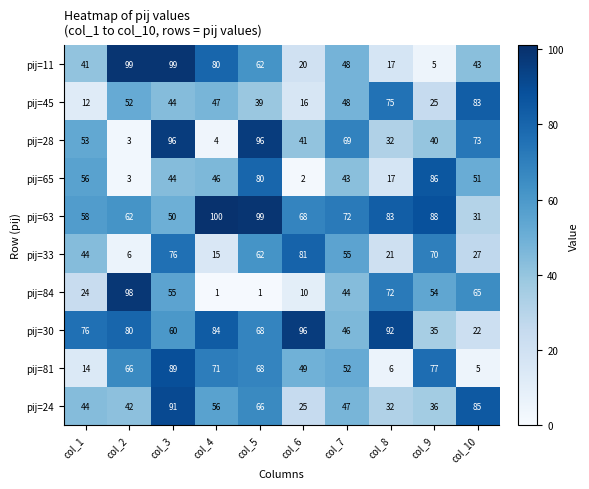

At which label does pij=28 reach its minimum?

col_2